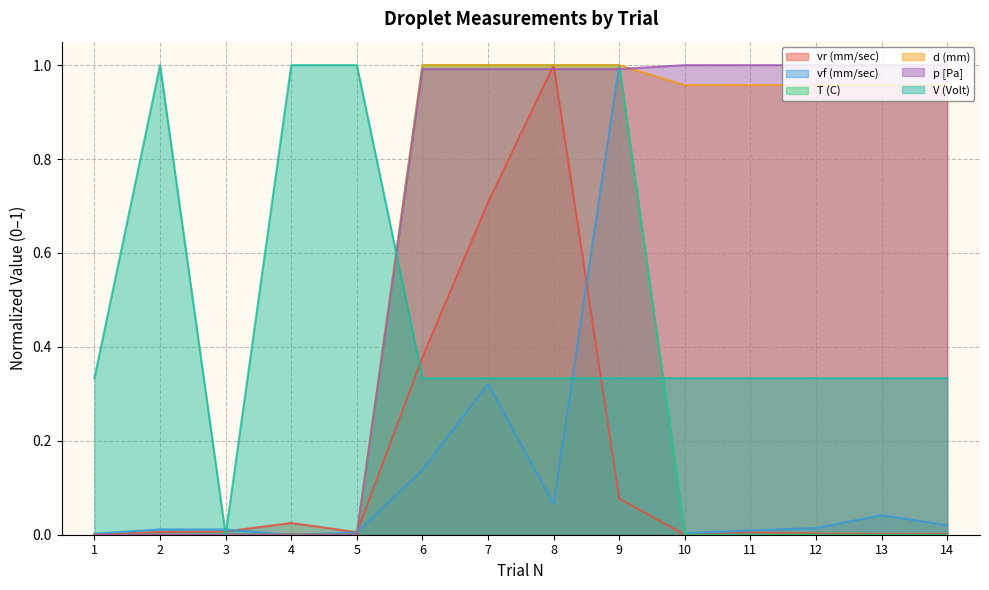

The value of V (Volt) at 8 is 0.5. True or false?

False